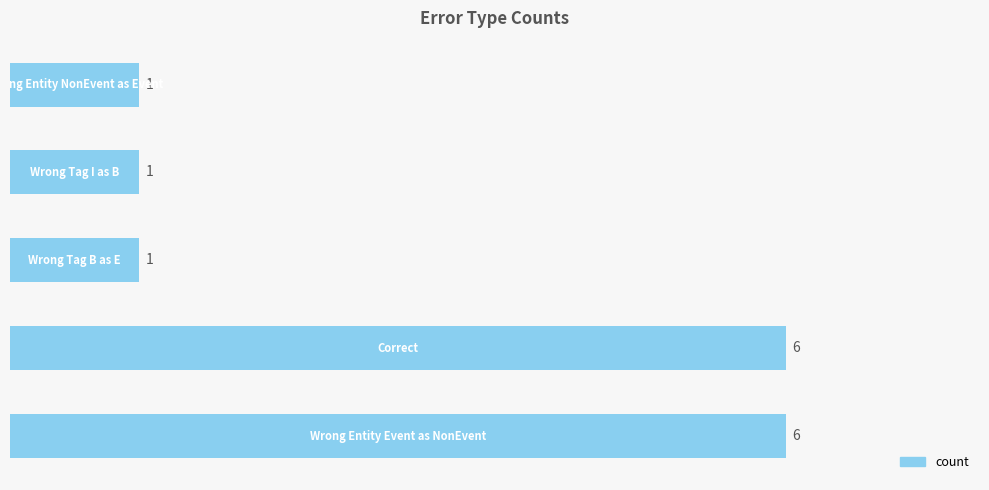

Reading bottom to top, what are all the values shown in this chart?

6	6	1	1	1